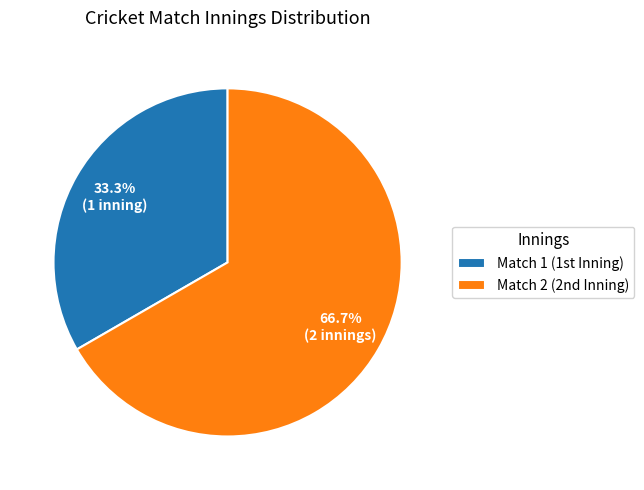

Is there any slice that represents more than half of the pie?

Yes